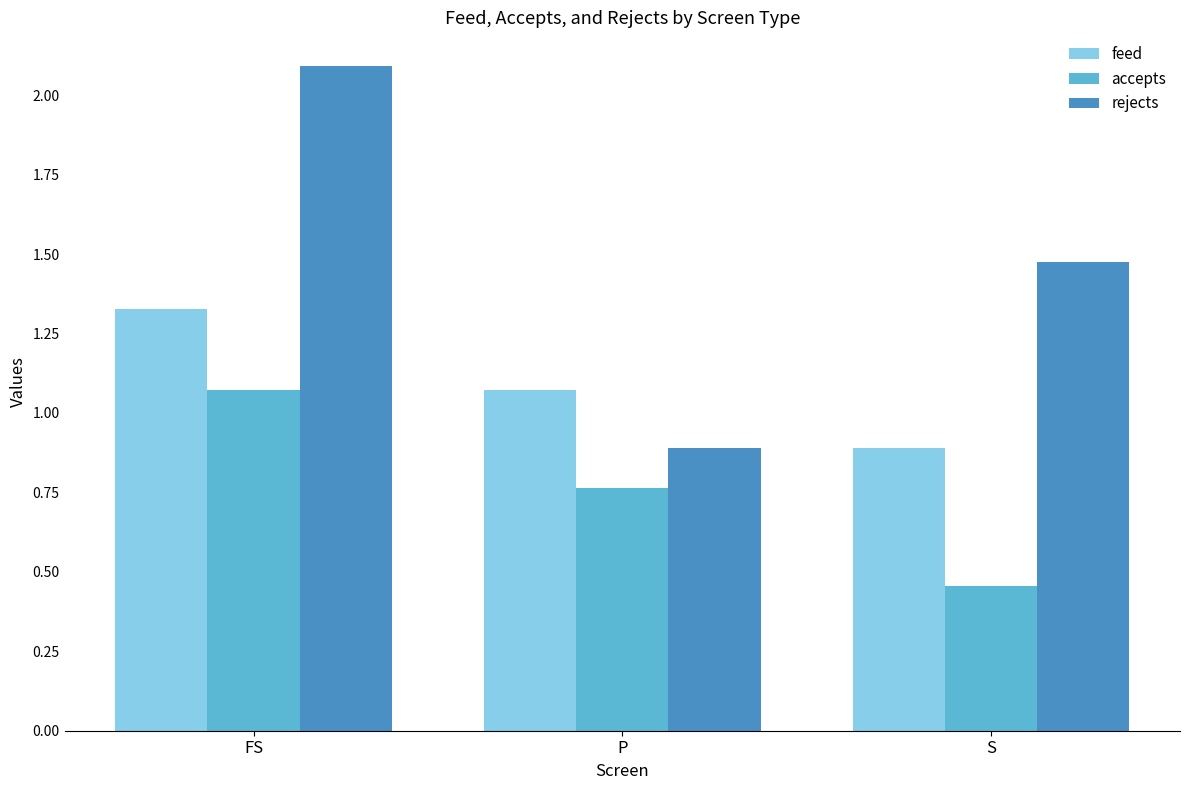

What is the label of the 2nd bar from the right?

P